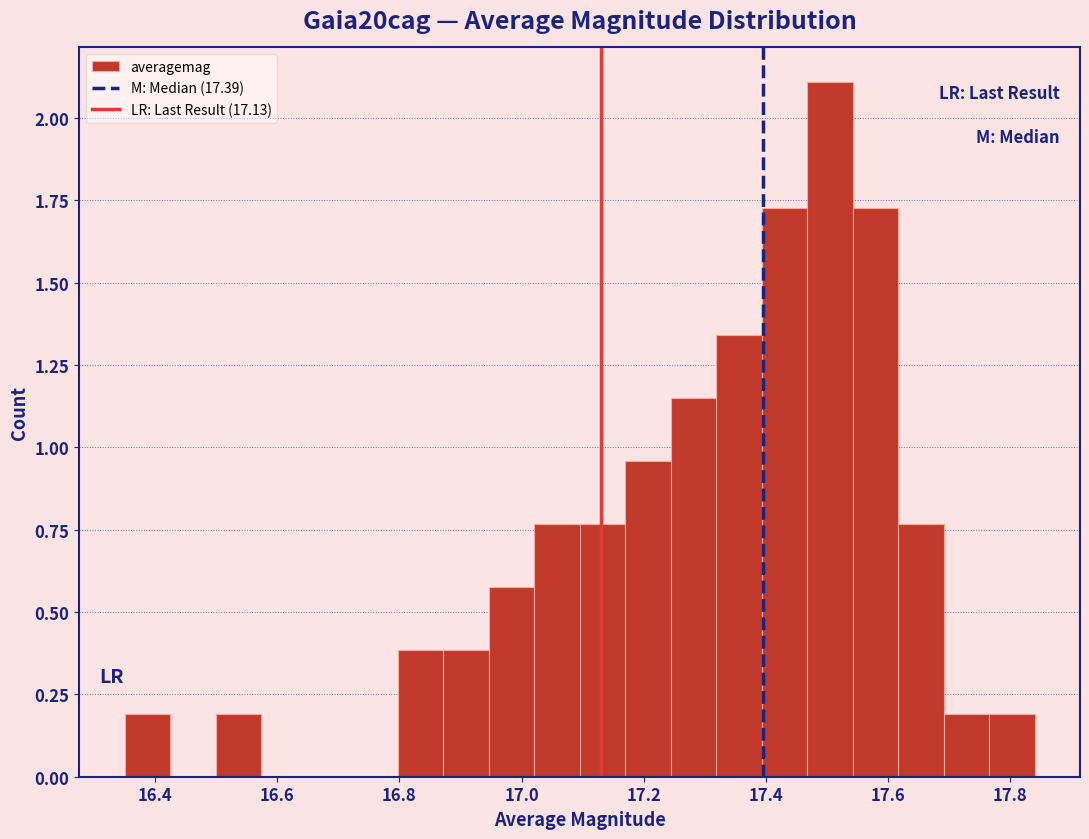

Around what value on the x-axis is the tallest bar? Give the approximate position of its centre, as read against the axis.

17.50